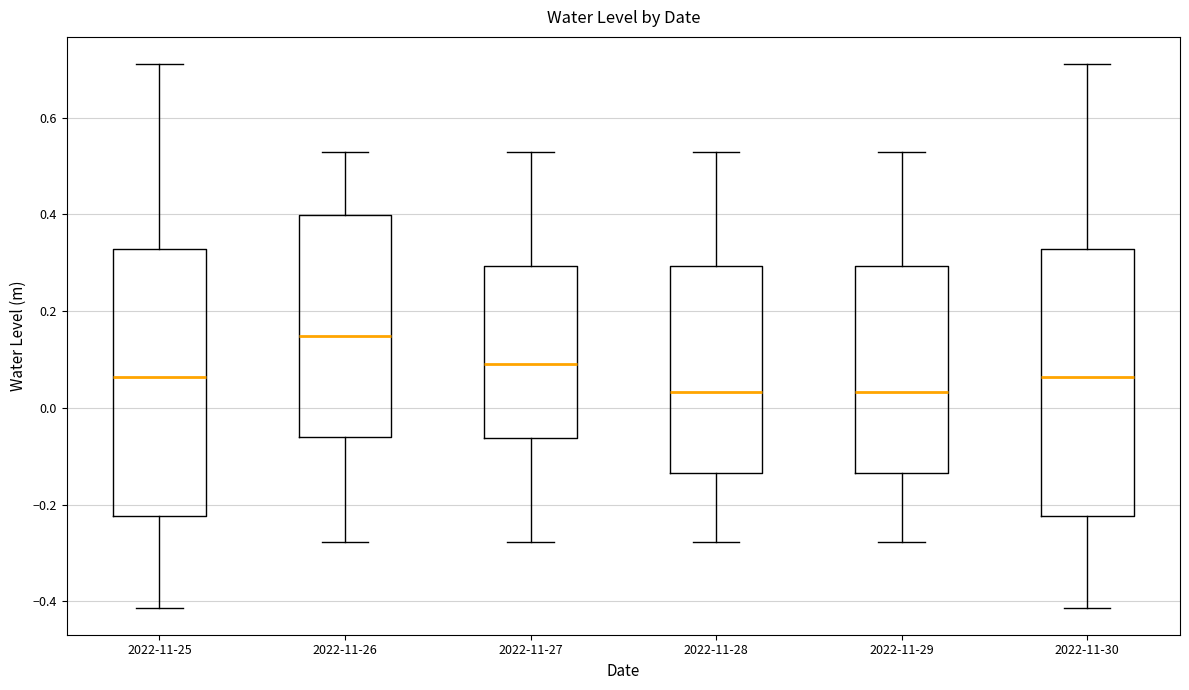

Where does the median line of the box for 2022-11-26 sit on the y-axis? The values are not printed on the chart, so give them approximately, as read against the axis.

0.14